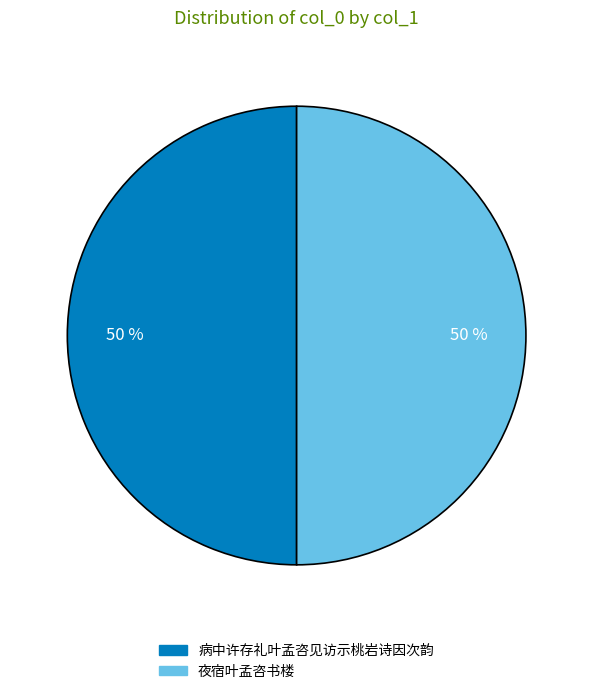

True or false: 夜宿叶孟咨书楼 accounts for 50% of the total.

True